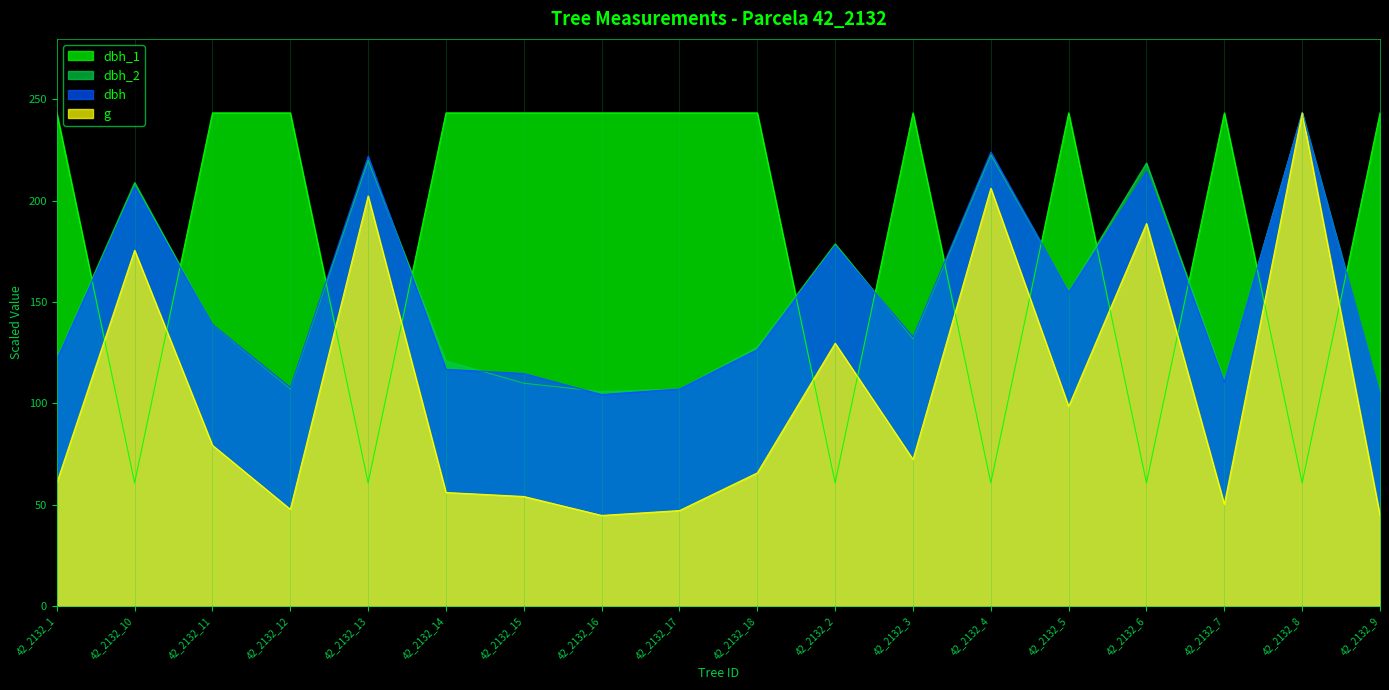

Which has a higher value, 42_2132_2 or 42_2132_7?

42_2132_7